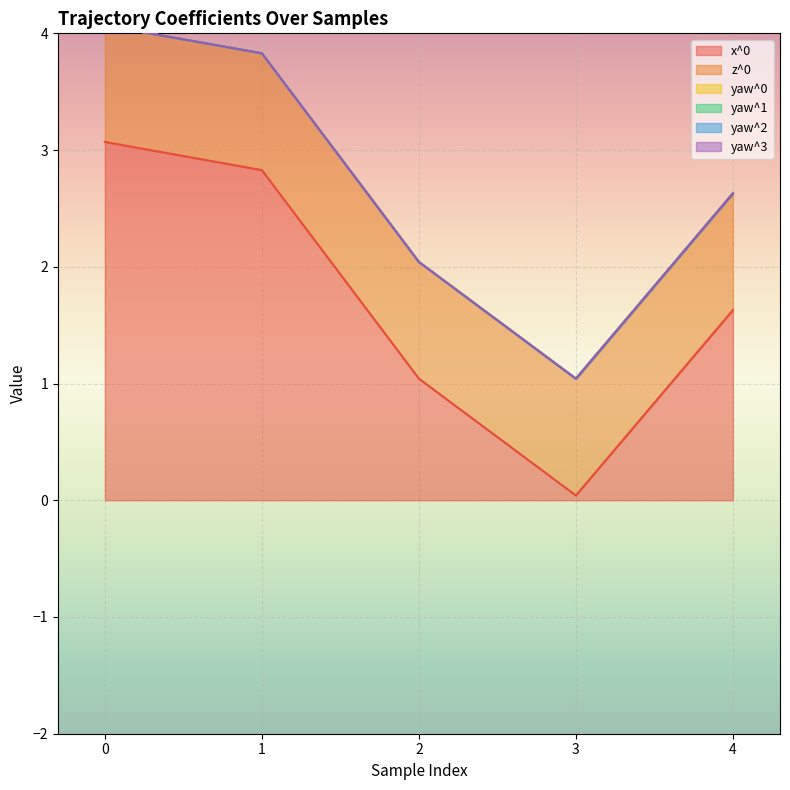

What is the average value of the z^0 series?

1.0